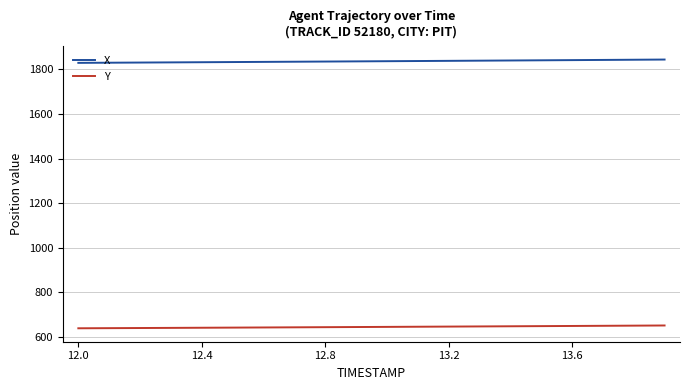

True or false: X and Y cross at least once.

False